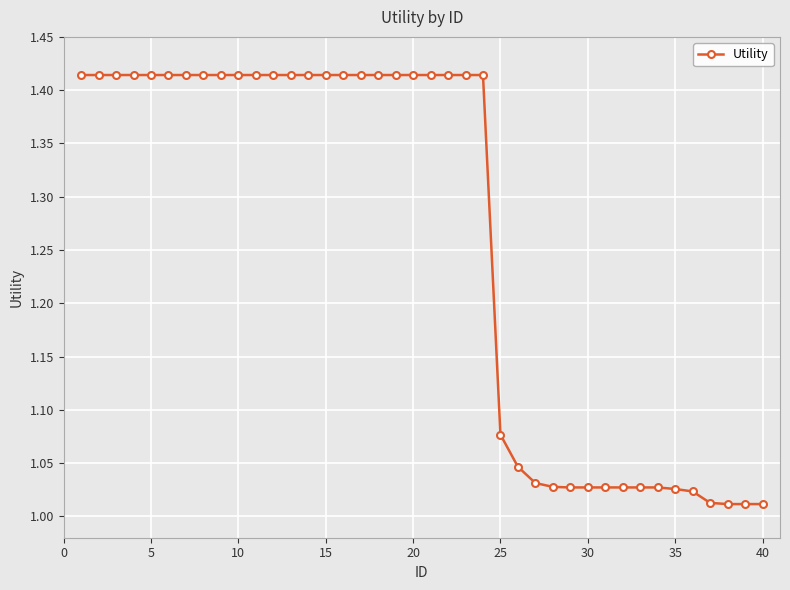

What is the difference between the maximum and second lowest values?

0.4